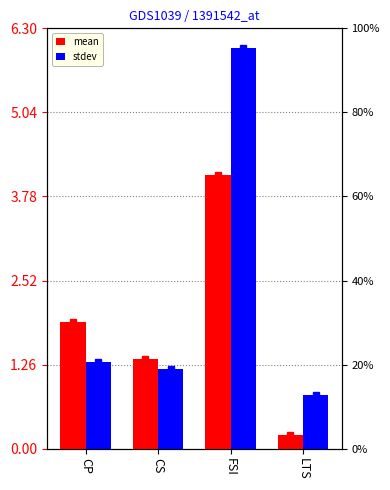

Count the number of data series in this chart.

2